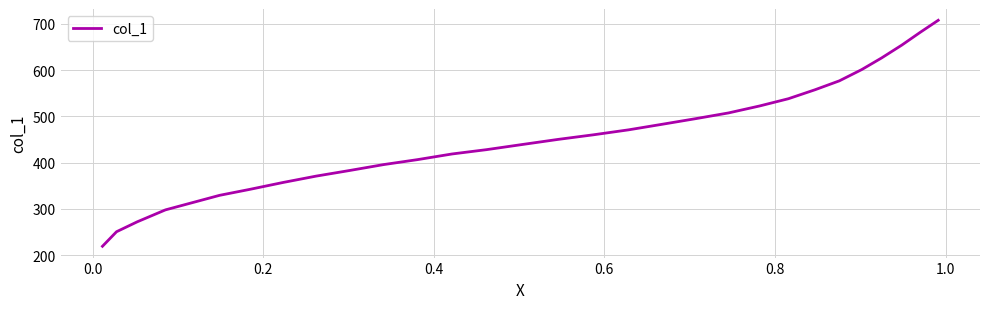

What is the minimum value shown in the chart?

218.9